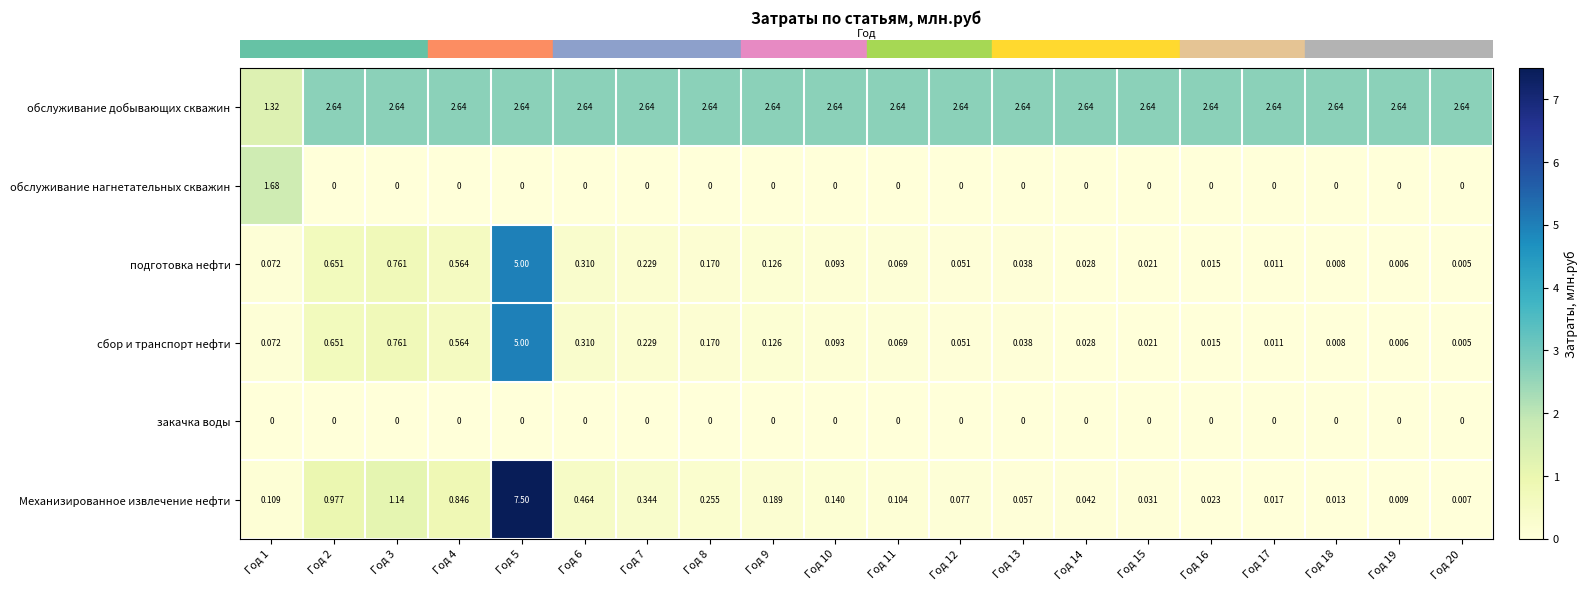

Which category has the highest value across all series?

Год 5